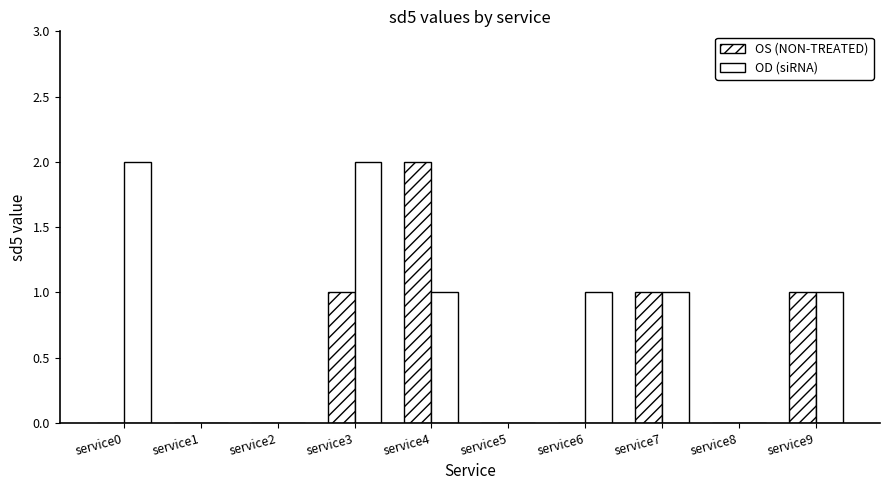

Does the chart contain stacked bars?

No